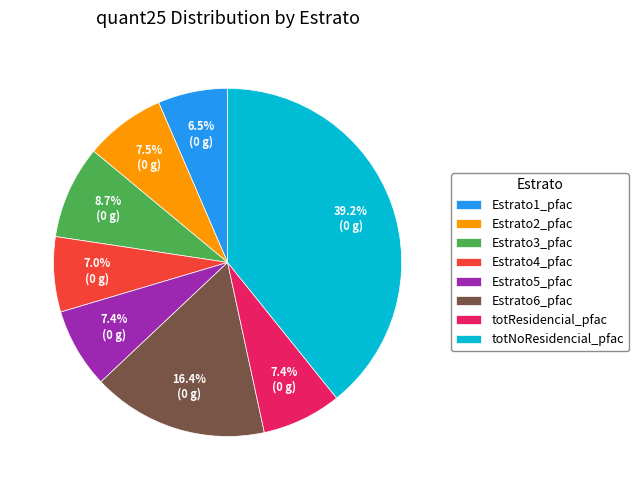

How many segments does this pie chart have?

8